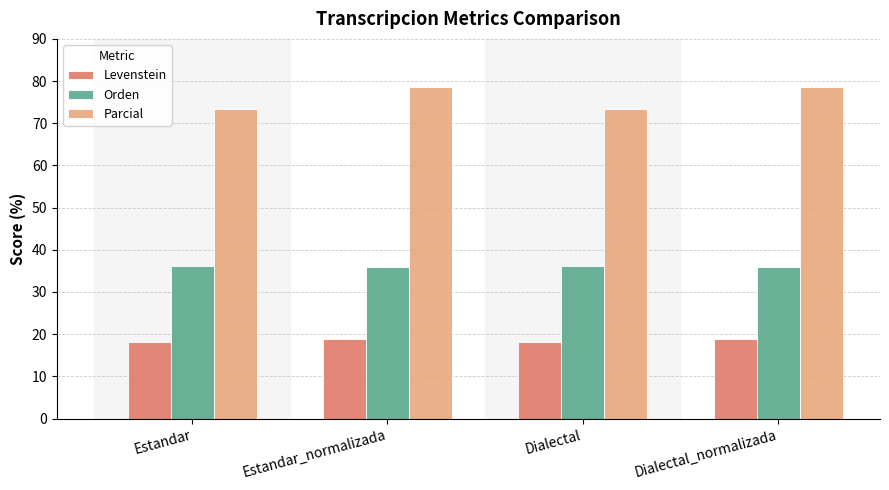

List the series in order of their overall mean, lowest first.

Levenstein, Orden, Parcial